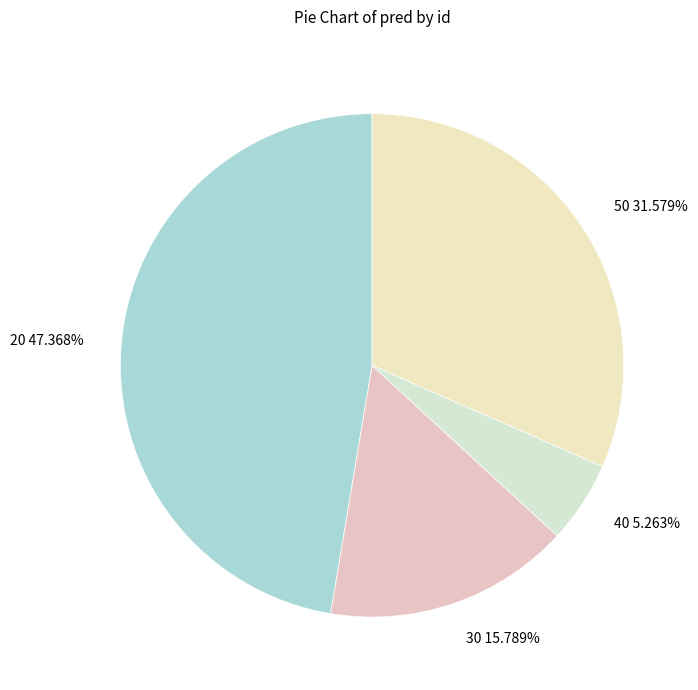

Is there any slice that represents more than half of the pie?

No